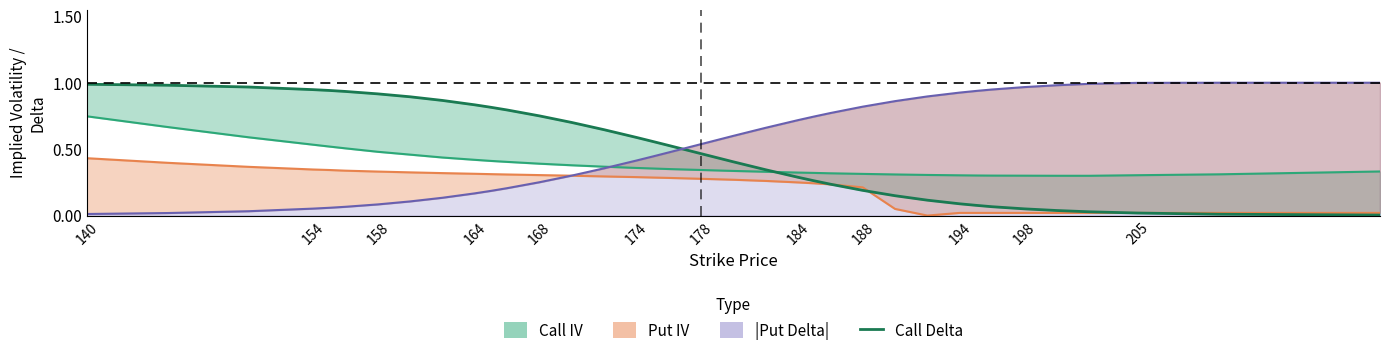

What is the difference between the maximum and second lowest values in the Call Delta series?

1.0